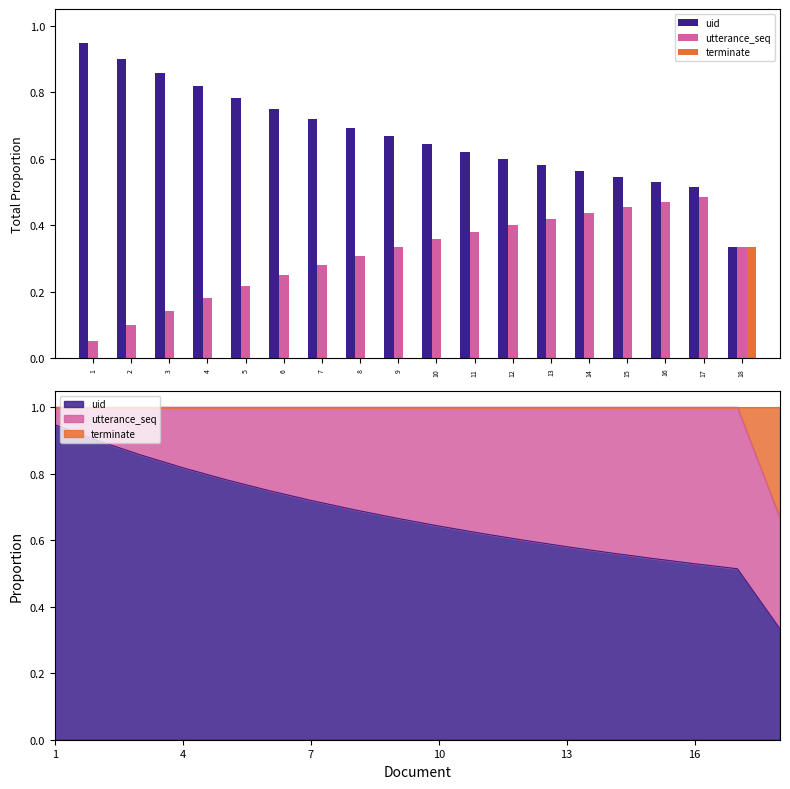

The uid series shows 0.5 at 17. True or false?

True